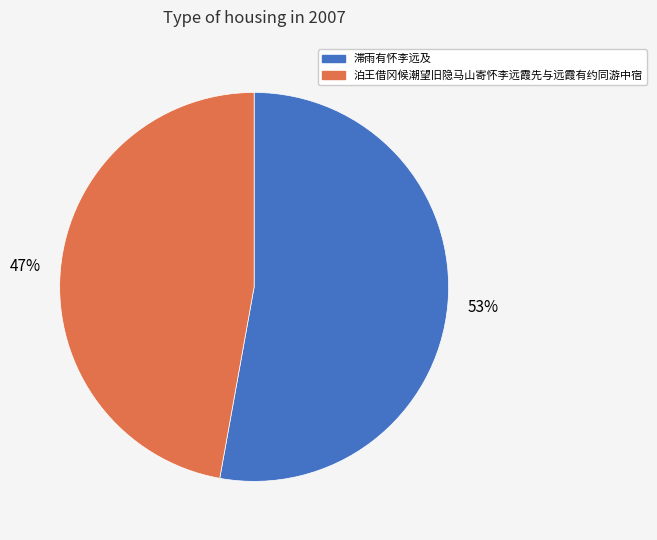

Which category has the smallest portion of the pie?

泊王借冈候潮望旧隐马山寄怀李远霞先与远霞有约同游中宿